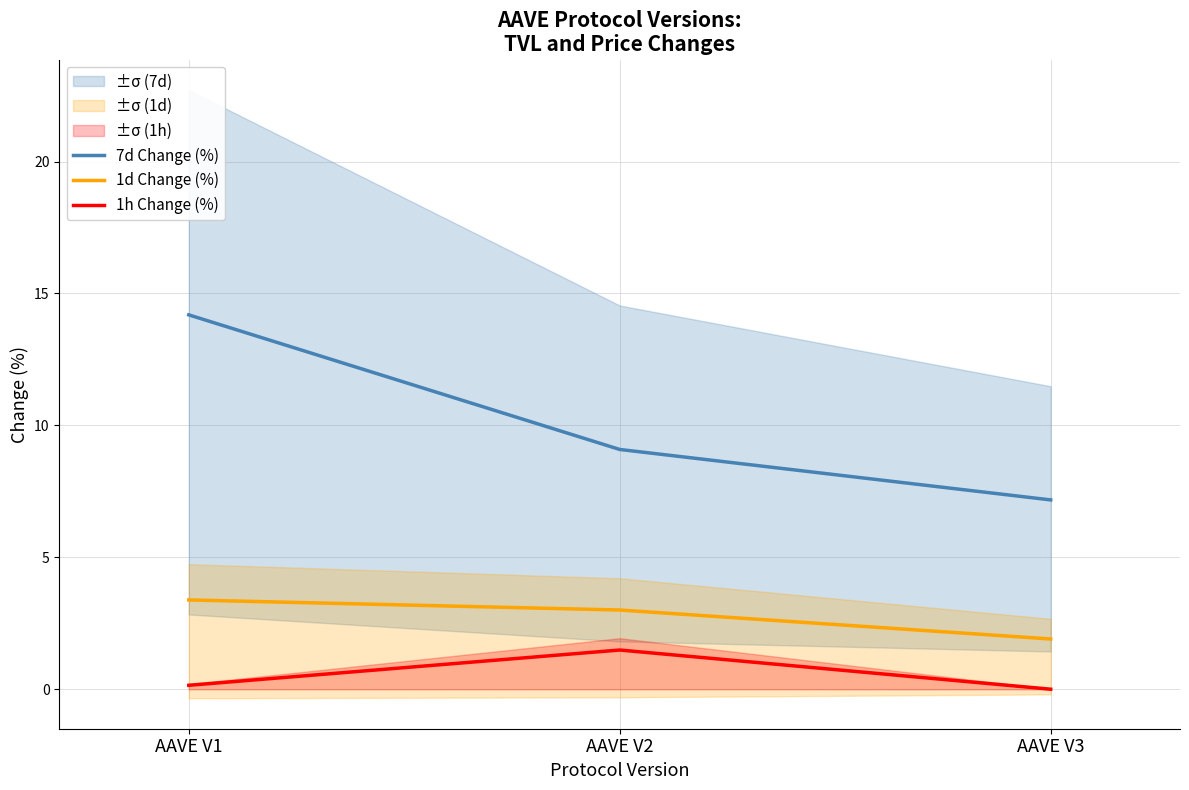

What is the sum of all 1d Change (%) values?

8.3